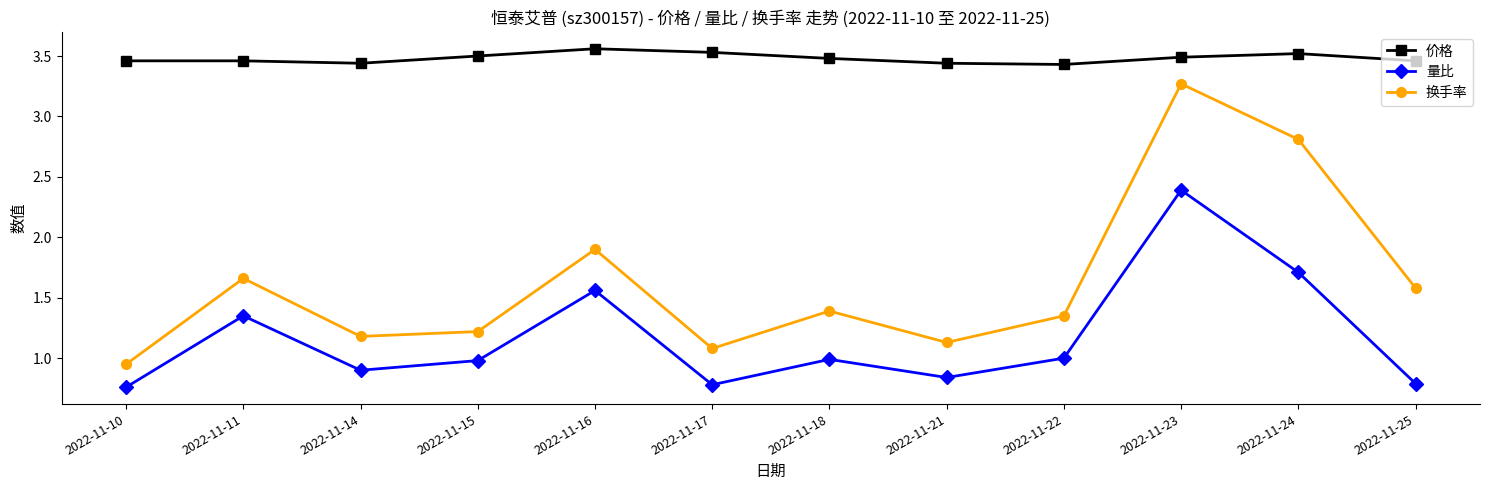

What is the sum of all 换手率 values?

19.5